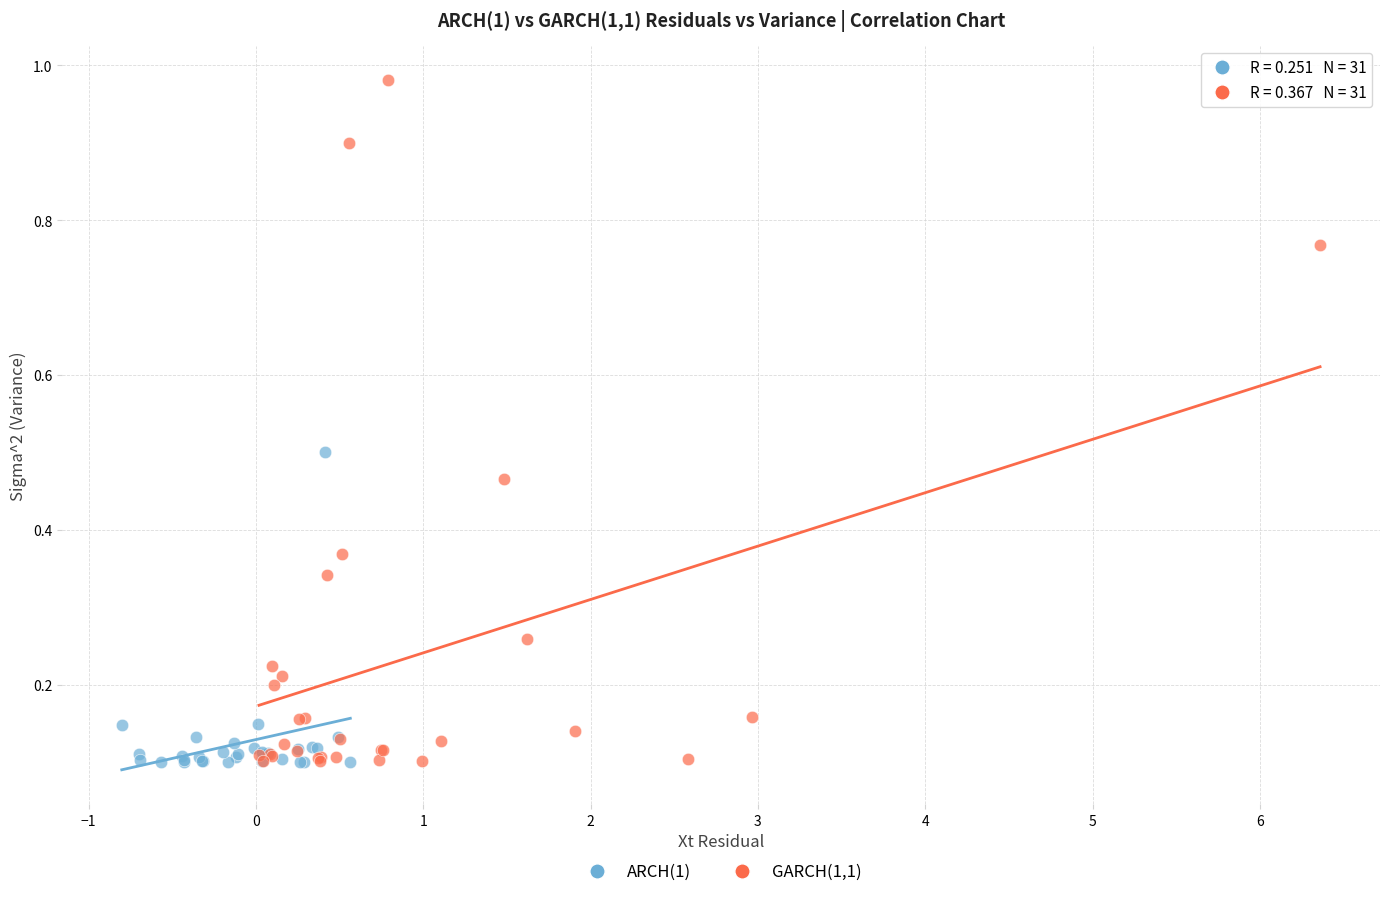

Which series has the largest Y range (max minus min)?

GARCH(1,1)